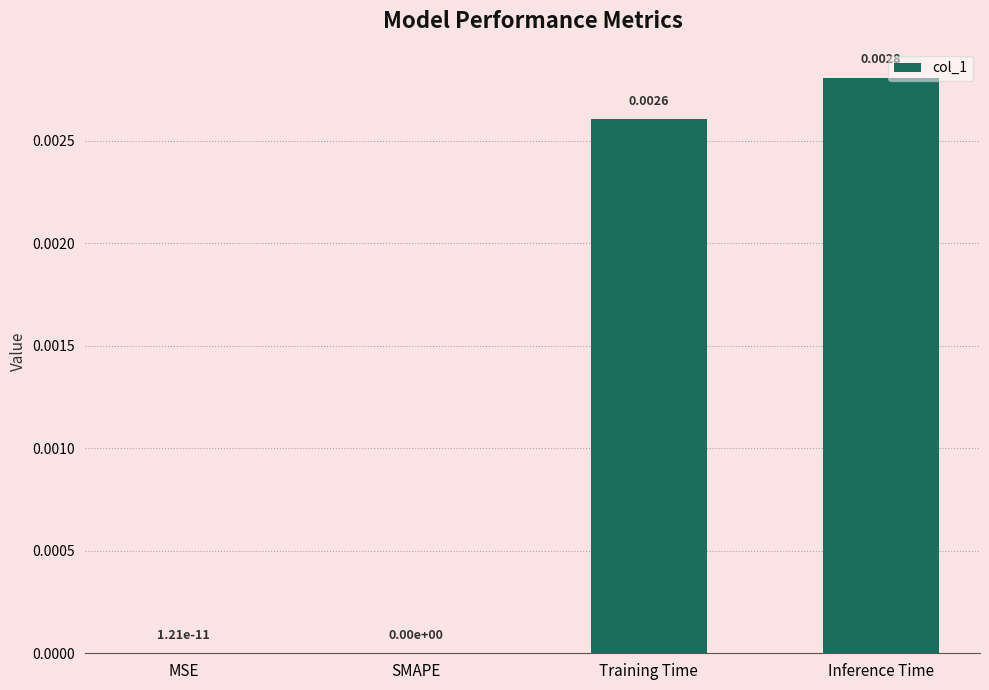

Between Inference Time and MSE, which is larger?

Inference Time